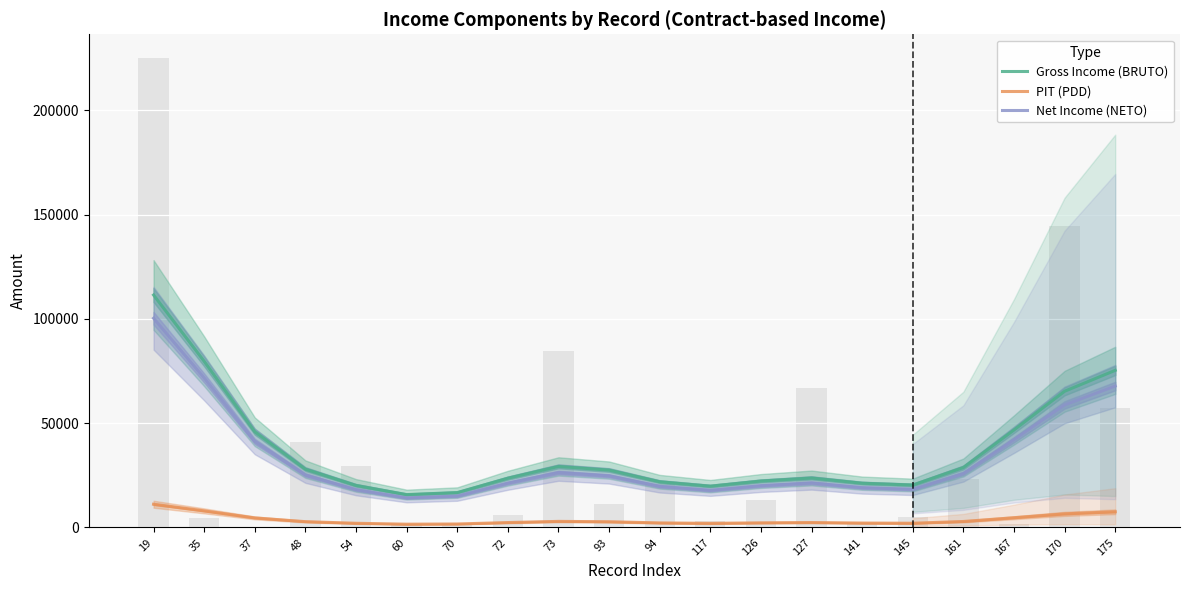

List the series in order of their peak value, lowest first.

PIT (PDD), Net Income (NETO), Gross Income (BRUTO)